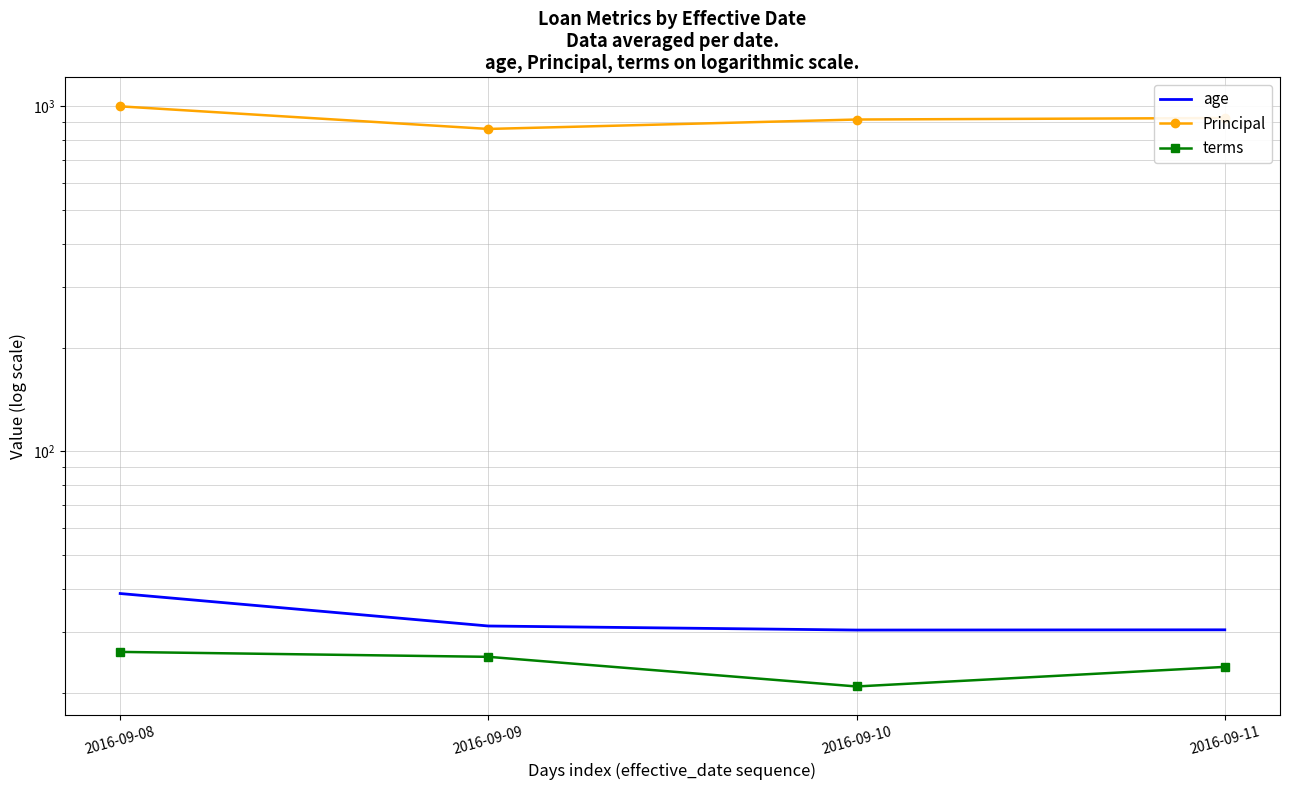

Reading right to left, extract all data points from this chart.

age: 30.4	30.4	31.2	38.8
Principal: 925.0	915.8	860.0	1000.0
terms: 23.8	20.8	25.4	26.2